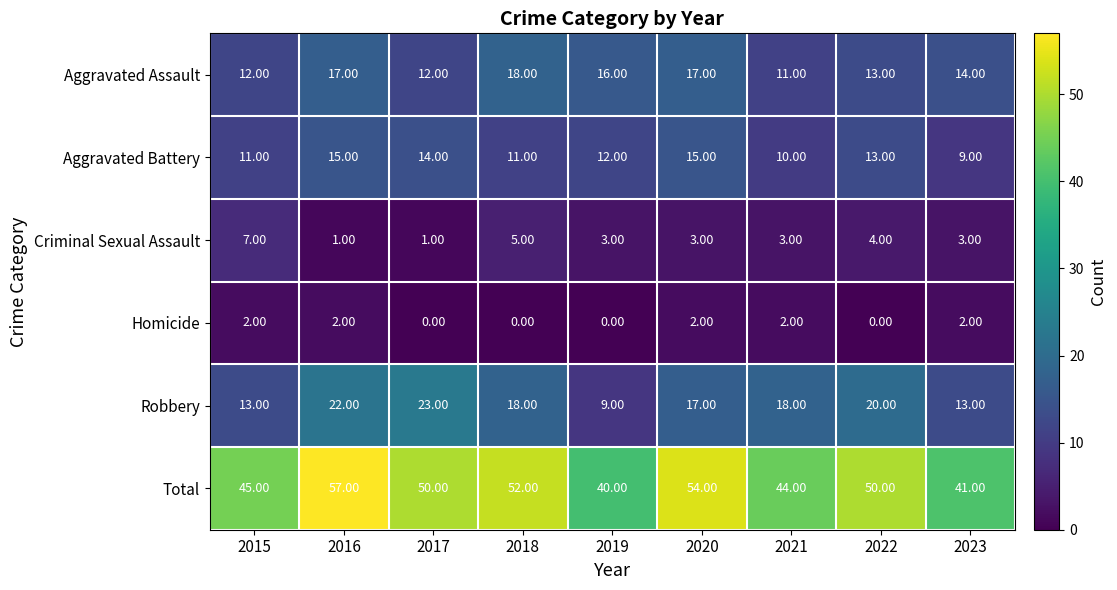

At which category is the sum across all series the highest?

2016